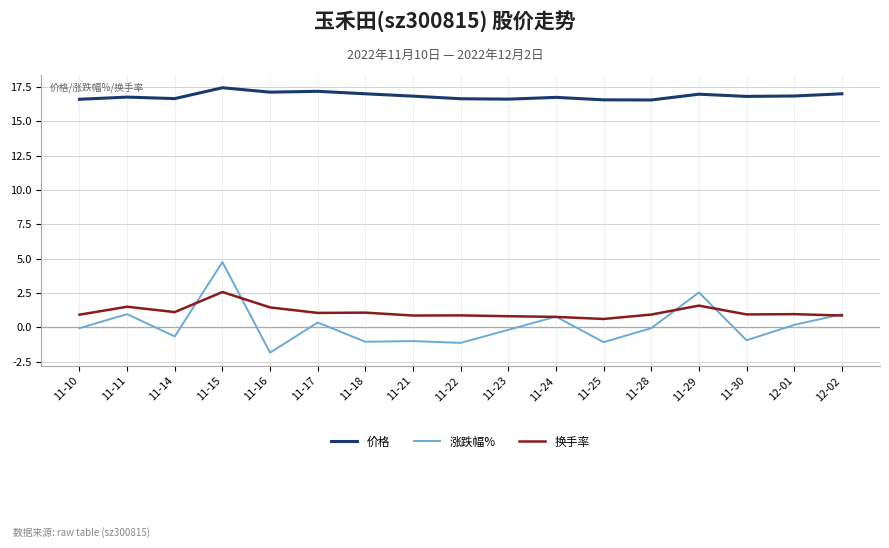

Rank the series by their maximum value, from highest to lowest.

价格, 涨跌幅%, 换手率